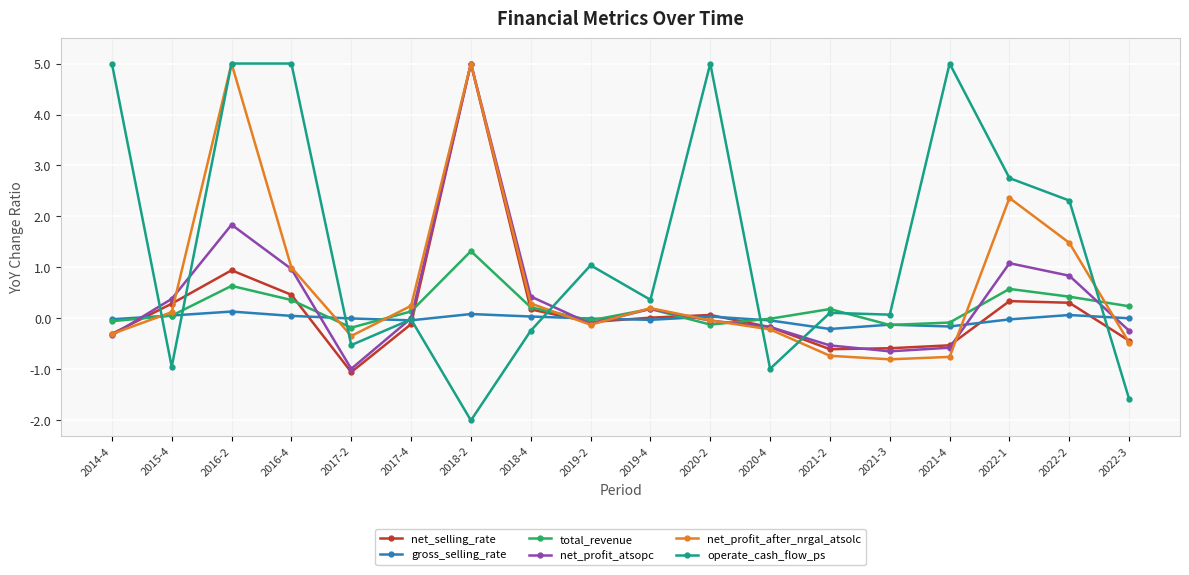

What is the difference between the maximum and minimum values in the net_profit_after_nrgal_atsolc series?

5.8